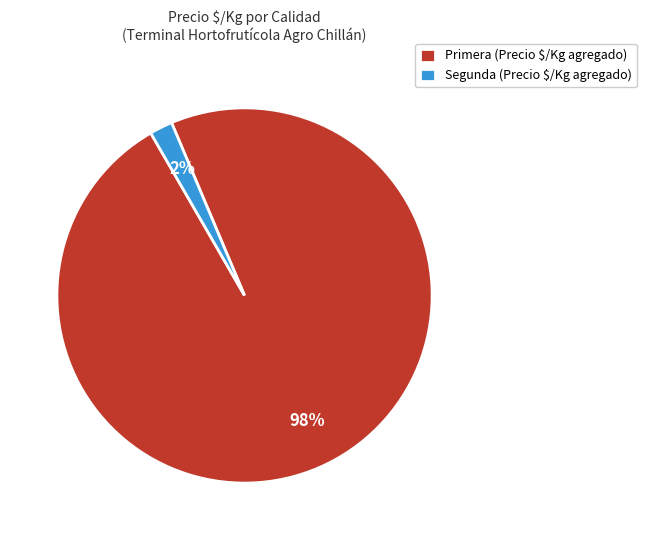

How many slices are in this pie chart?

2